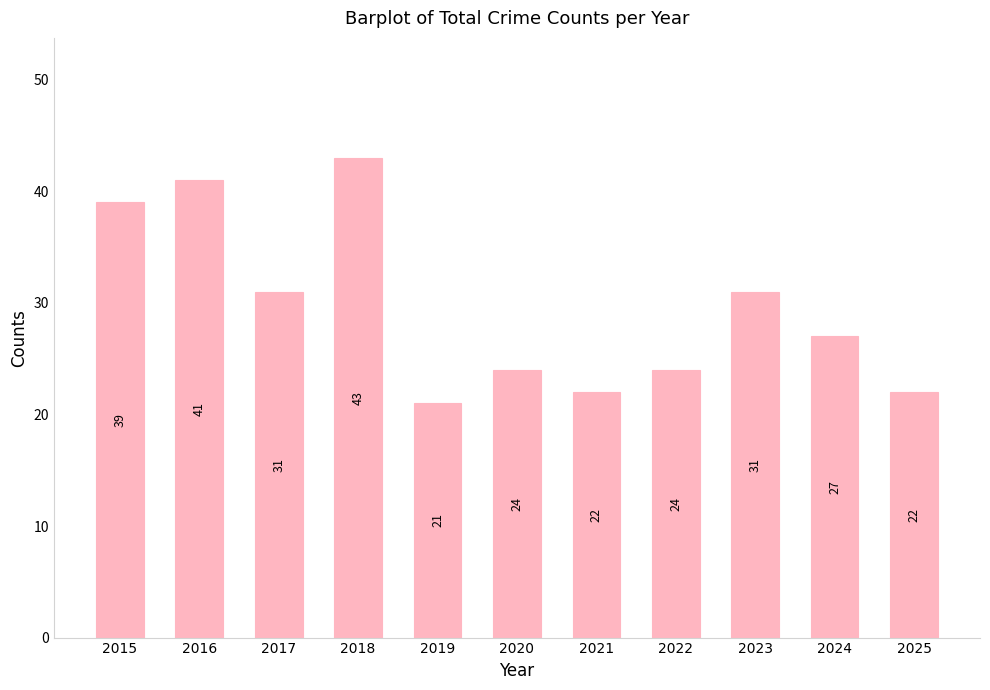

Reading left to right, what are all the values shown in this chart?

39	41	31	43	21	24	22	24	31	27	22